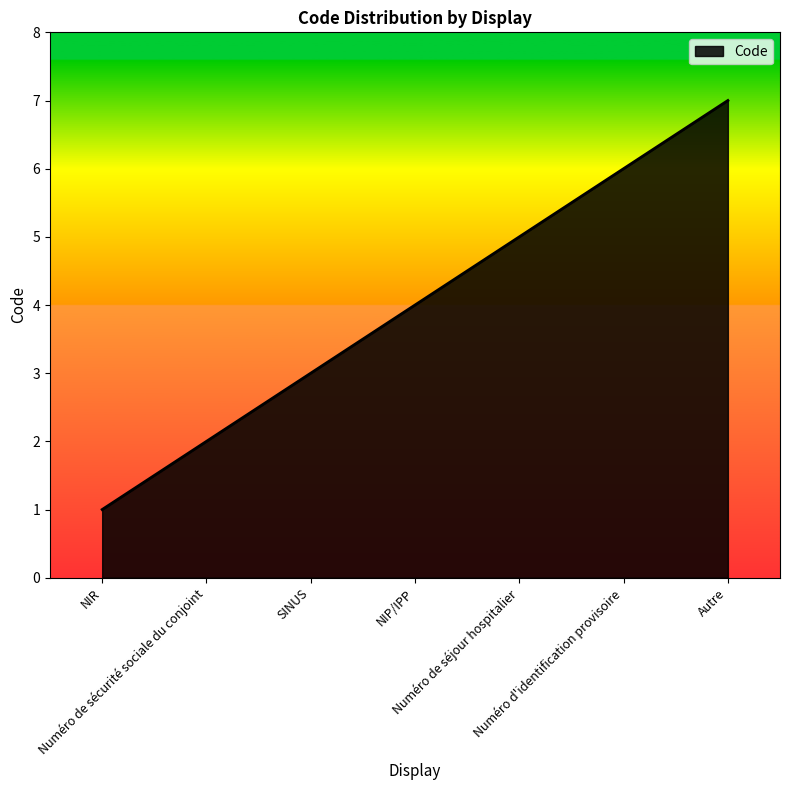

True or false: the data has more than 0 interior local peaks.

False